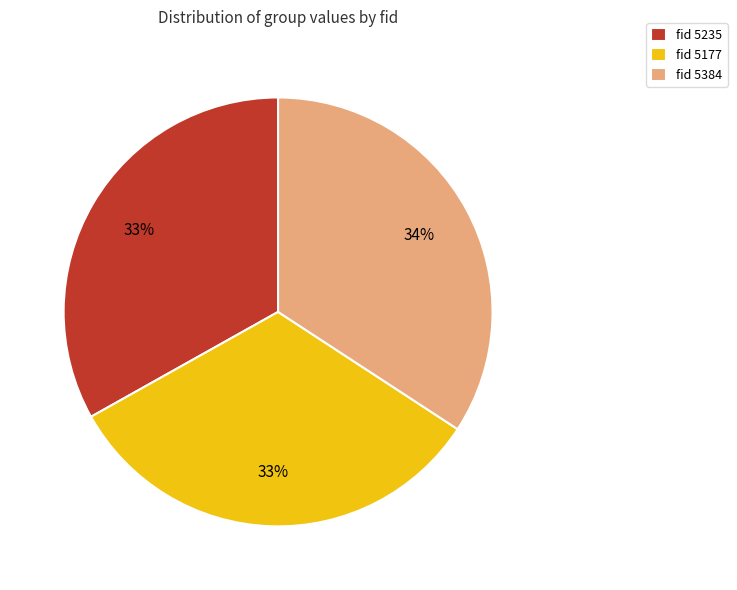

What percentage is the fid 5384 slice, to the nearest percent?

34%